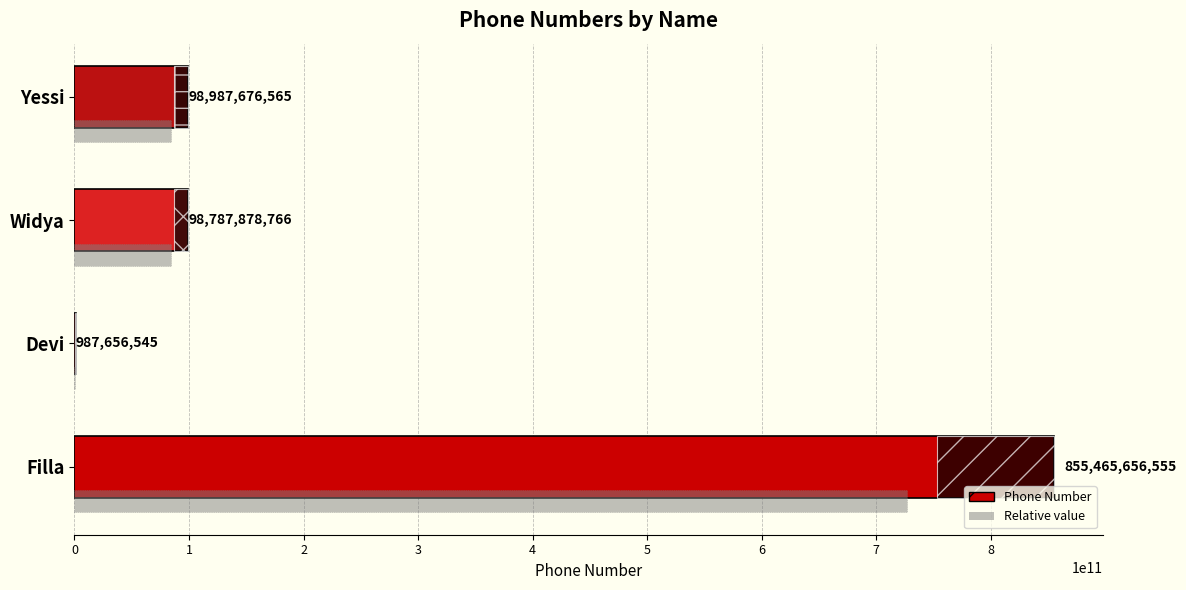

What is the greatest value displayed?

855465656555